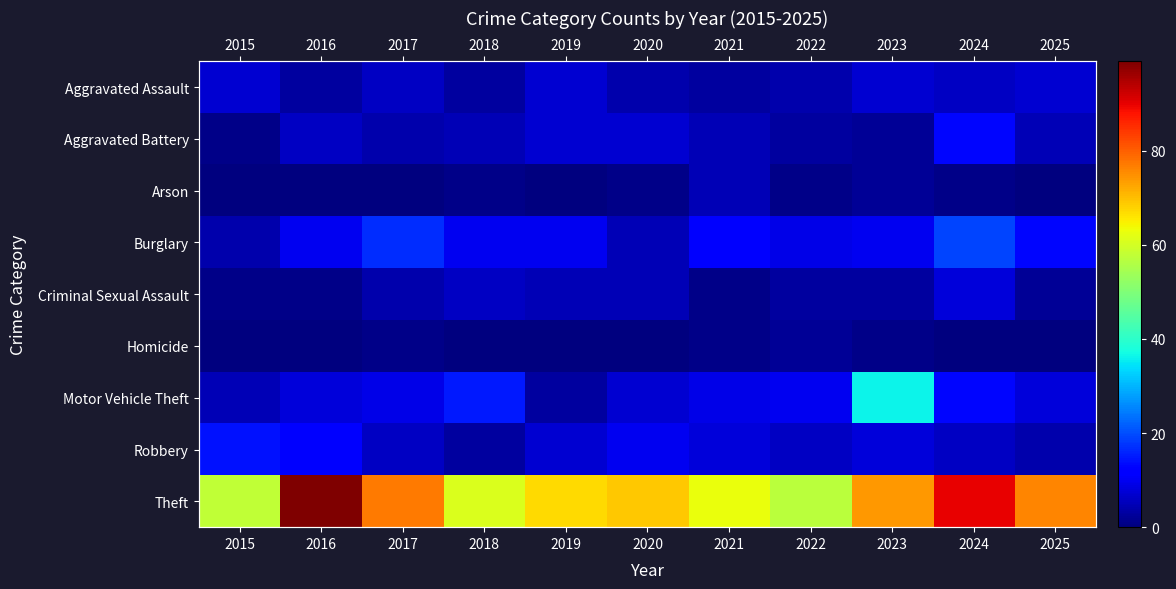

The value of Motor Vehicle Theft at 2020 is 10. True or false?

False